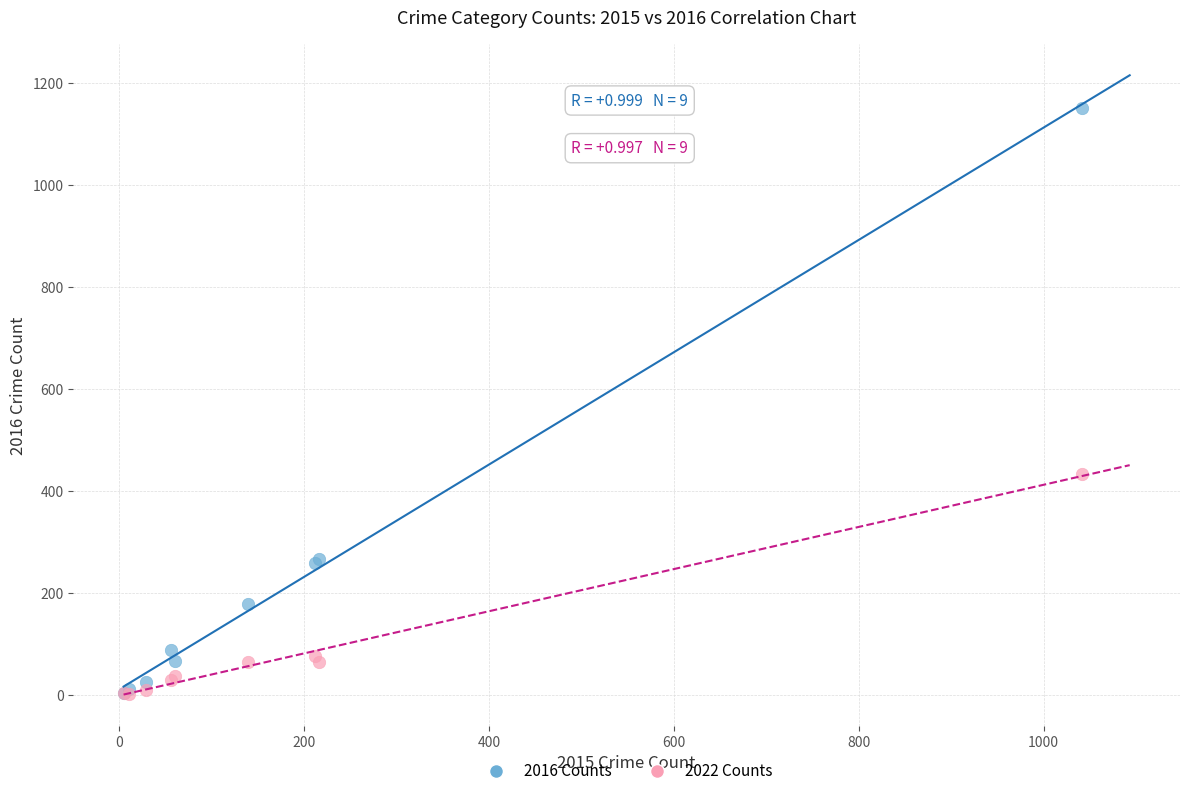

Across all series, what Y value is closest to 576?

434